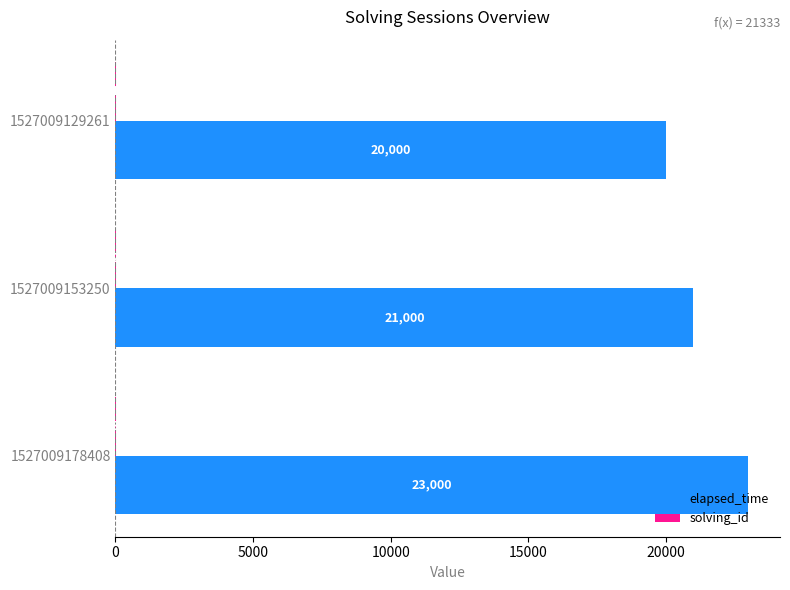

Which series changed the most between 1527009129261 and 1527009153250?

elapsed_time